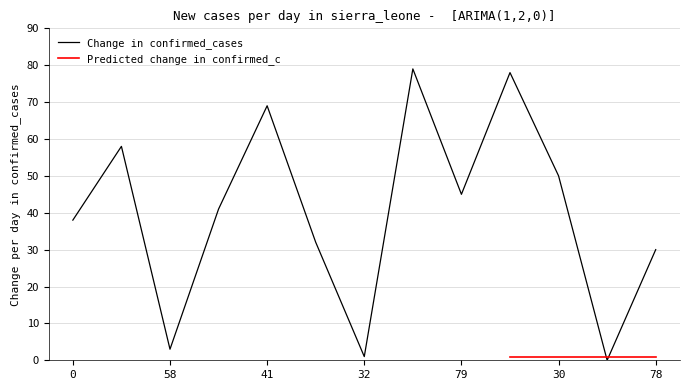

What position from the right is 38?

12